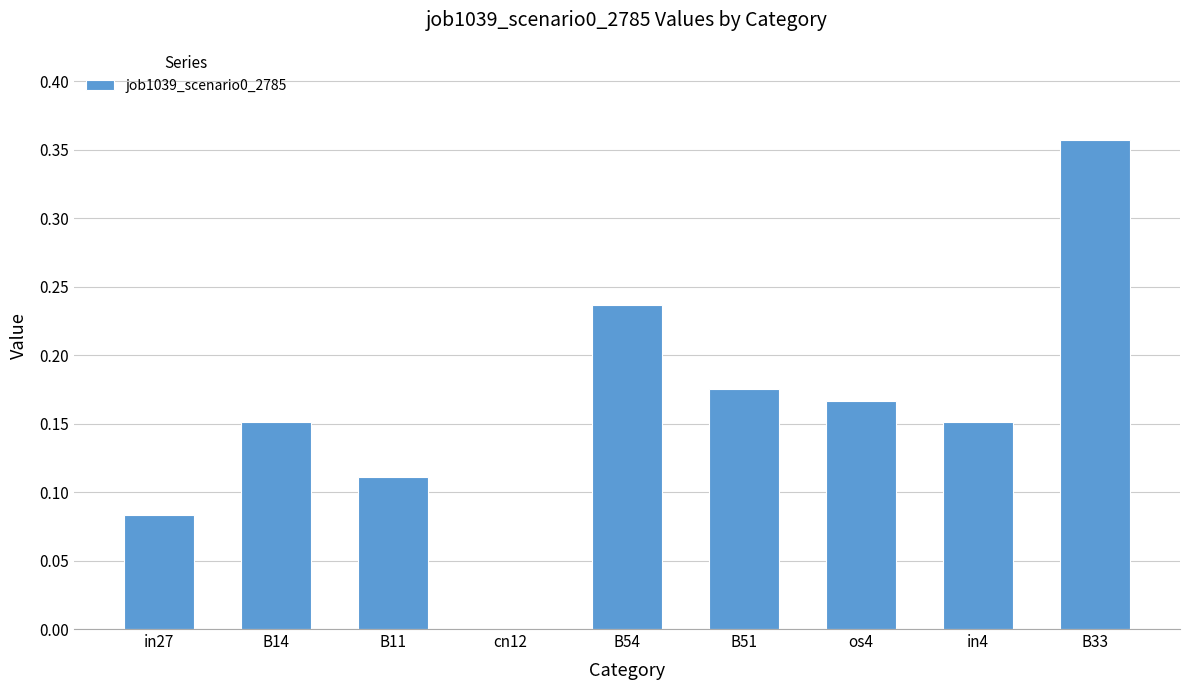

True or false: the data shows -0.1 at cn12.

False